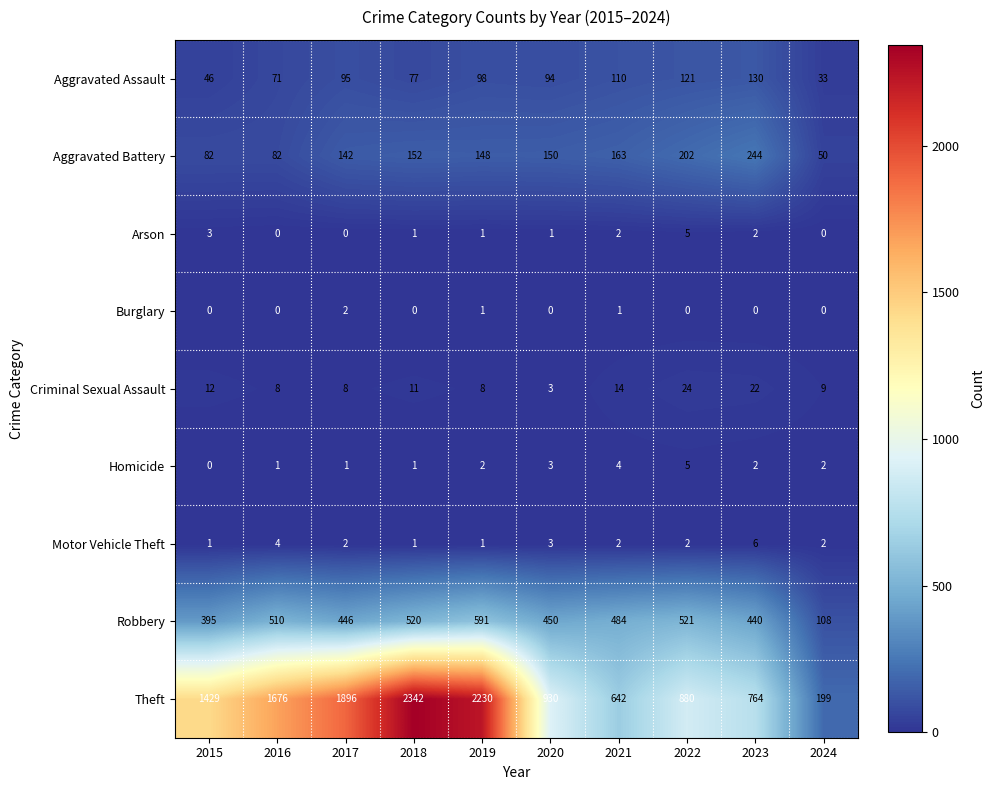

Is it true that Theft equals 764 at 2023?

True